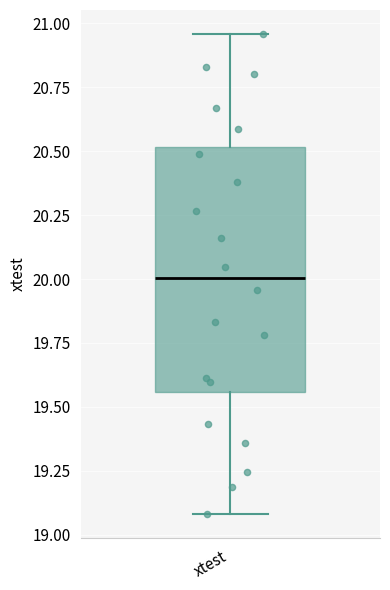

Read this box plot against the y-axis: the position of the median line, the range covered by the box, and the ends of both whiskers. The values are not printed on the chart, so give them approximately, as read against the axis.

median 20.00, box 19.55 to 20.50, whiskers 19.10 to 20.95